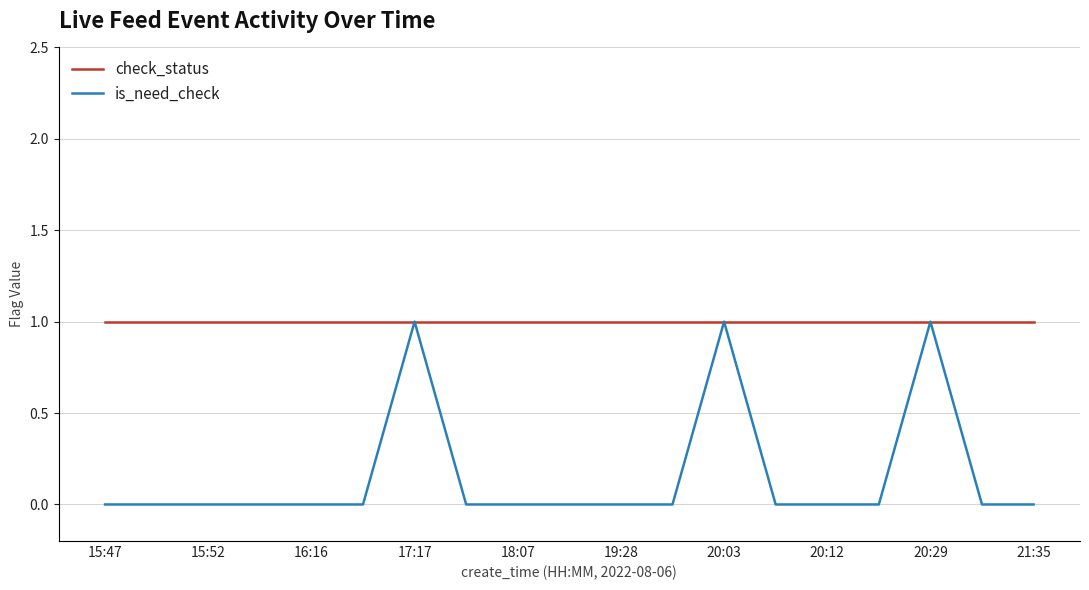

List the series in order of their overall mean, lowest first.

is_need_check, check_status